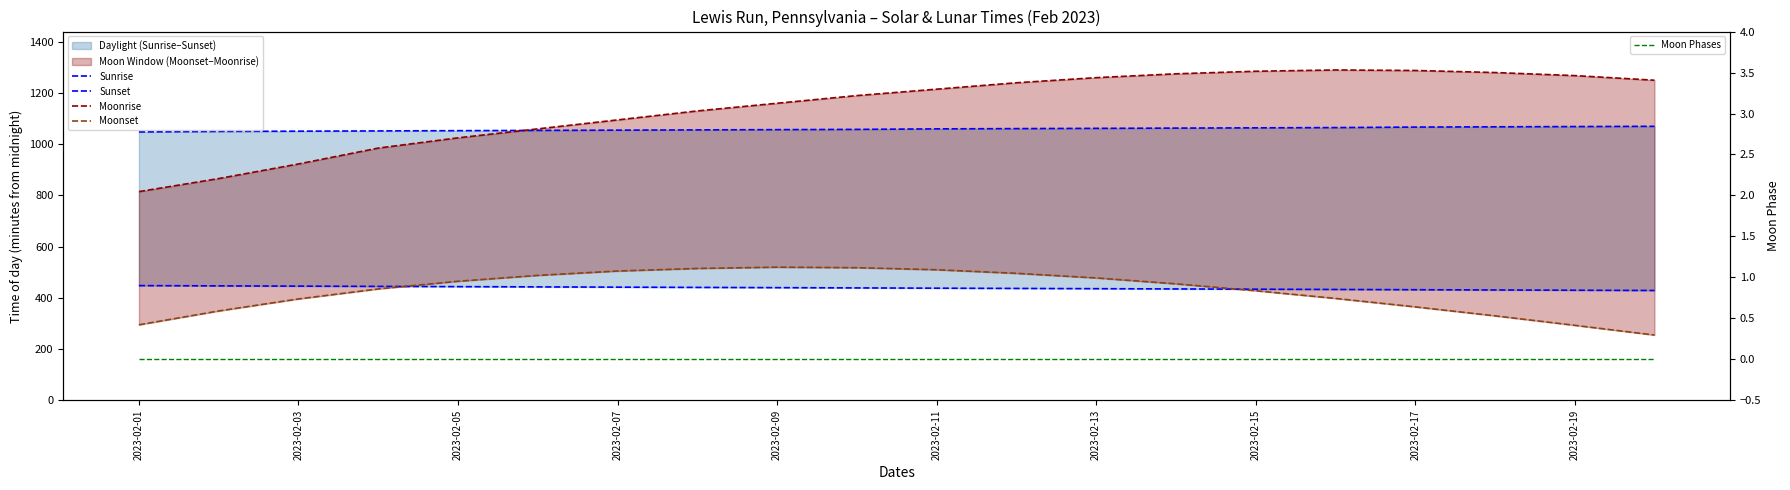

At which category does the chart reach its minimum across all series?

2023-02-01